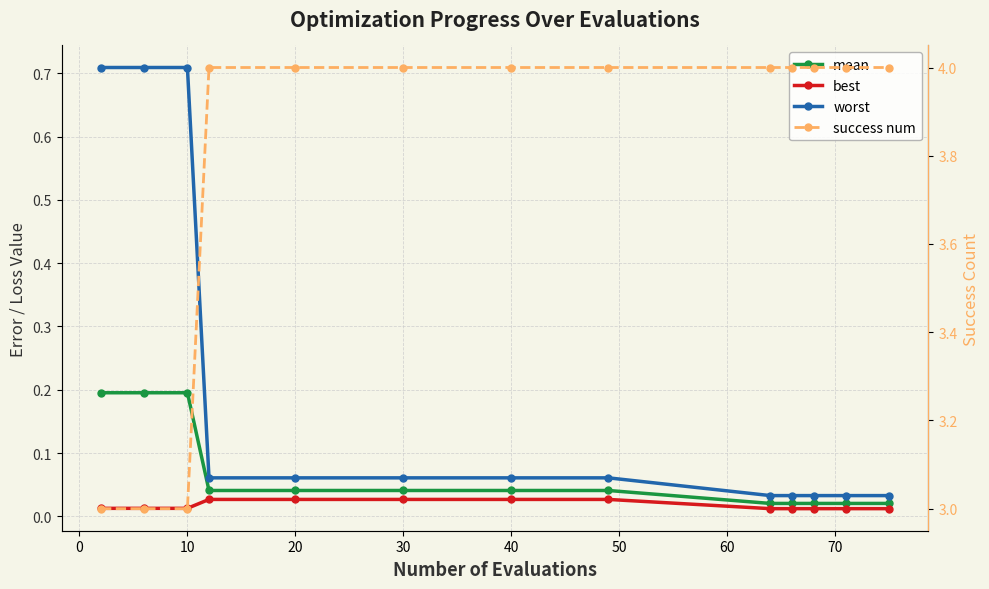

Reading left to right, extract all data points from this chart.

mean: 0.2	0.2	0.2	0.0	0.0	0.0	0.0	0.0	0.0	0.0	0.0	0.0	0.0
best: 0.0	0.0	0.0	0.0	0.0	0.0	0.0	0.0	0.0	0.0	0.0	0.0	0.0
worst: 0.7	0.7	0.7	0.1	0.1	0.1	0.1	0.1	0.0	0.0	0.0	0.0	0.0
success num: 3.0	3.0	3.0	4.0	4.0	4.0	4.0	4.0	4.0	4.0	4.0	4.0	4.0